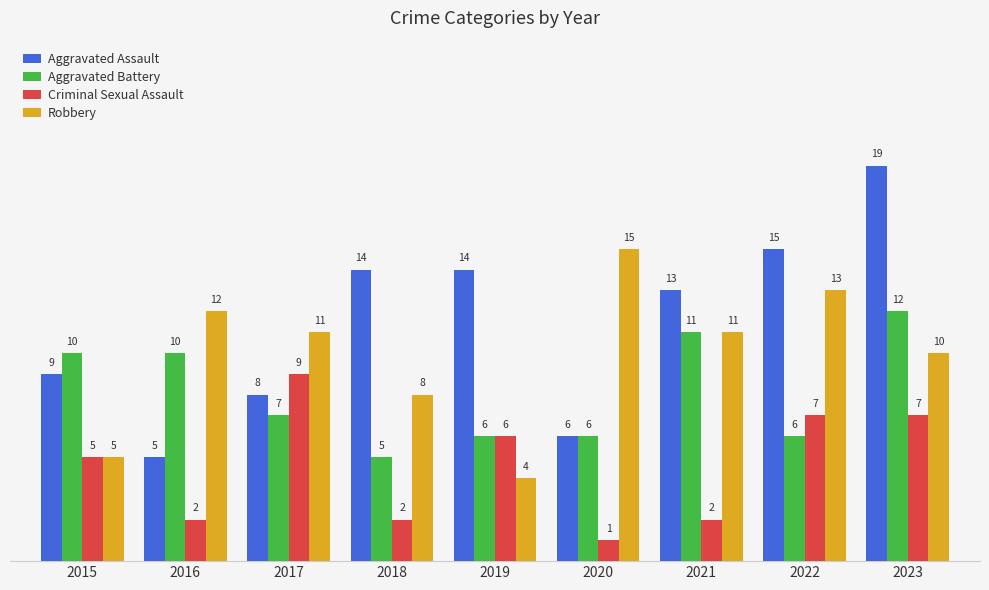

Where is Criminal Sexual Assault nearest to the value 5?

2015